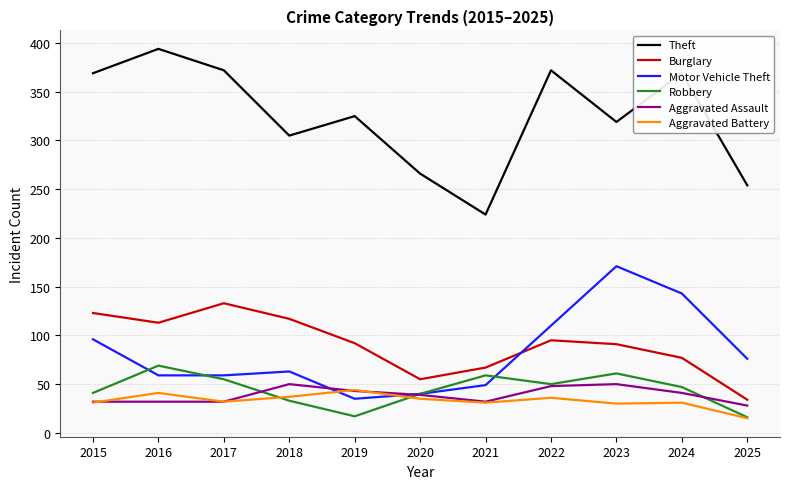

At which label does Aggravated Assault first exceed 39?

2018